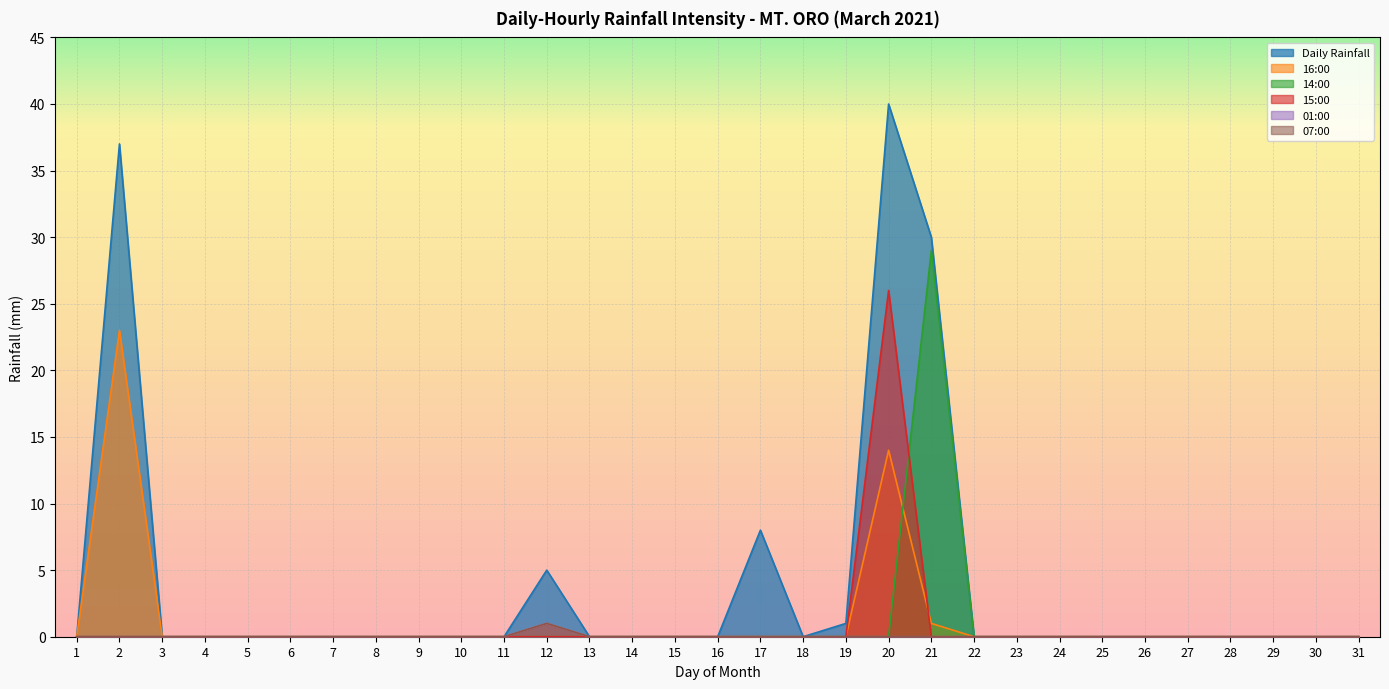

How many data points does each series have?

31